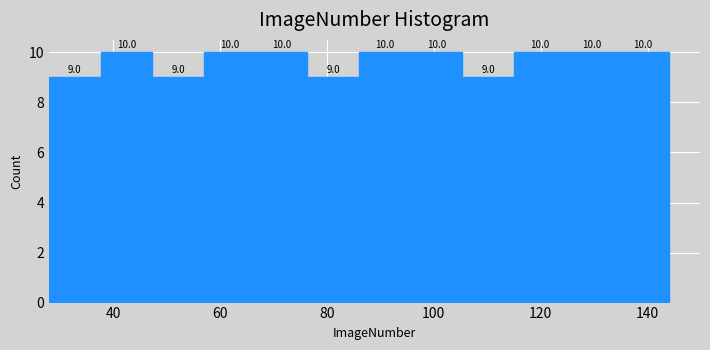

Reading left to right, transcribe this chart: for each bar, give the range it covers on the x-axis and its height. The bar edges are not printed on the chart, so give them approximately, as read against the axis.

28 to 38: 9.0
38 to 48: 10.0
48 to 58: 9.0
58 to 66: 10.0
66 to 76: 10.0
76 to 86: 9.0
86 to 96: 10.0
96 to 106: 10.0
106 to 116: 9.0
116 to 124: 10.0
124 to 134: 10.0
134 to 144: 10.0